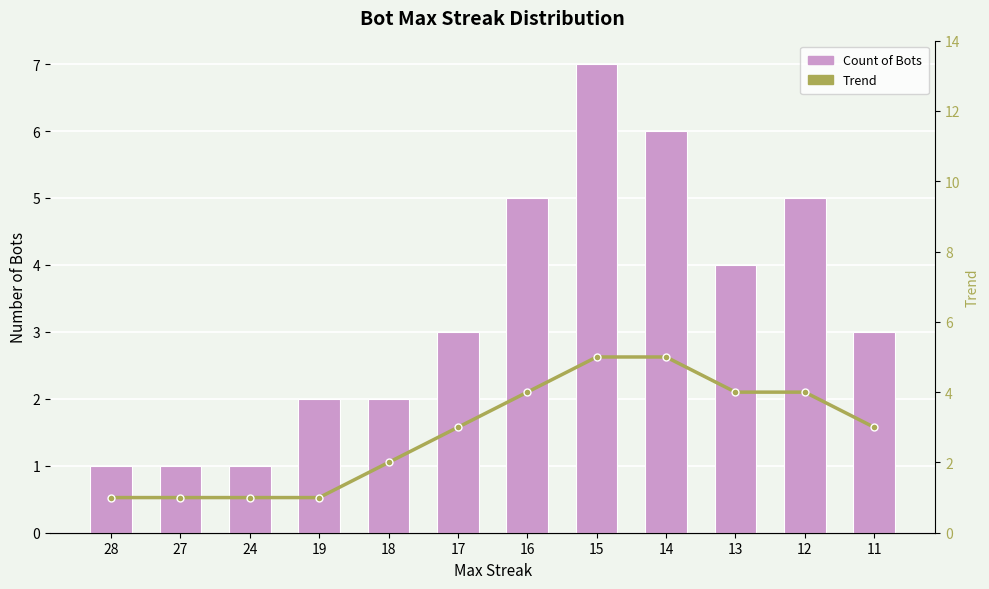

Count the number of data series in this chart.

2